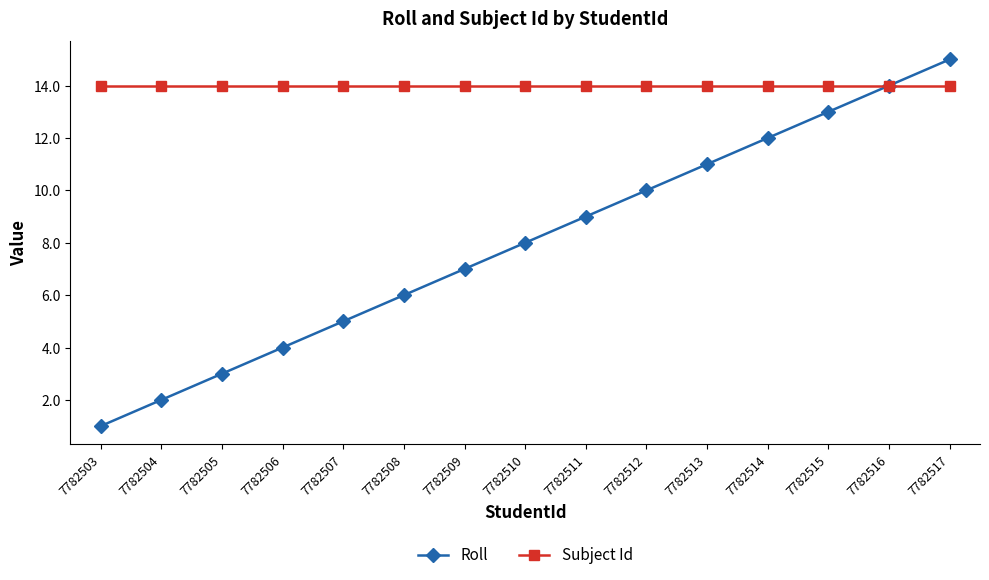

What is the total value across all series at 7782516?

28